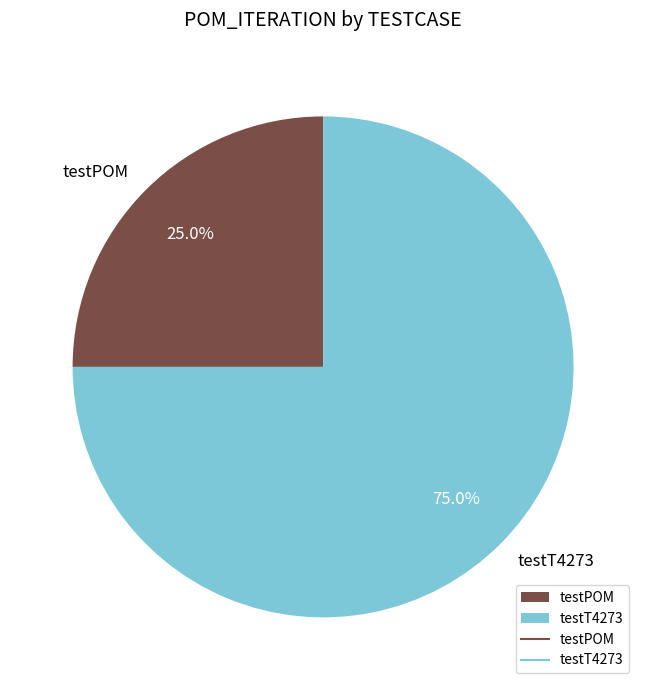

What is the ratio of the value at testT4273 to the value at testPOM?

3.0